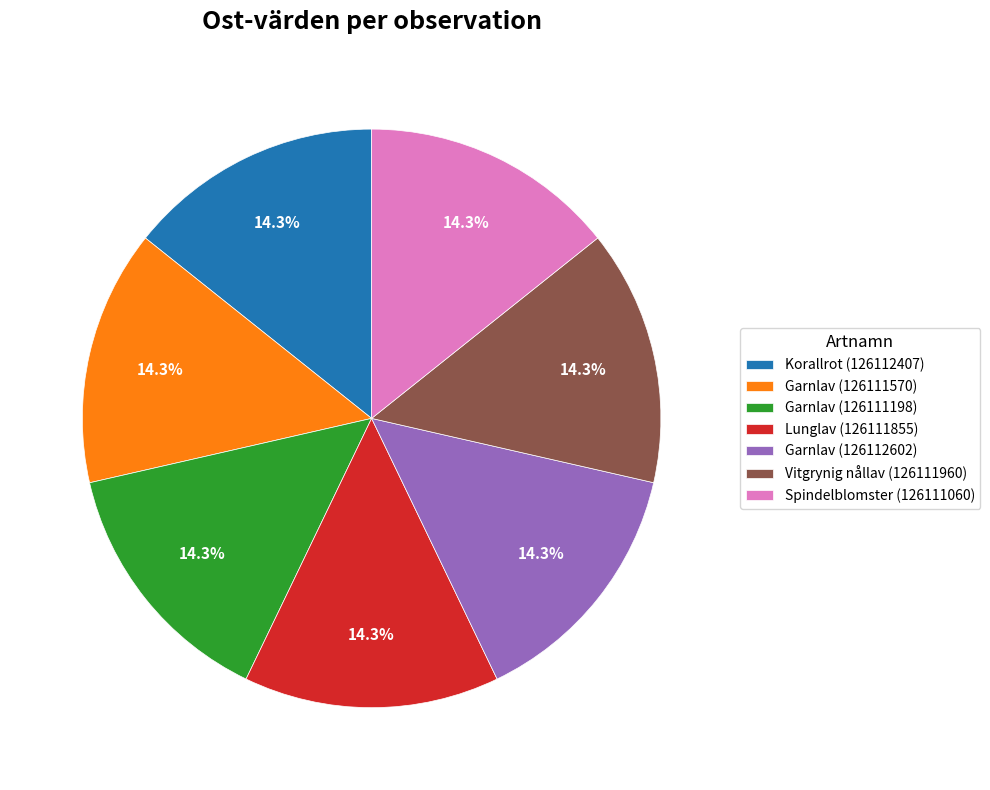

Approximately how many times larger is the value at Spindelblomster (126111060) compared to Vitgrynig nållav (126111960)?

1.0